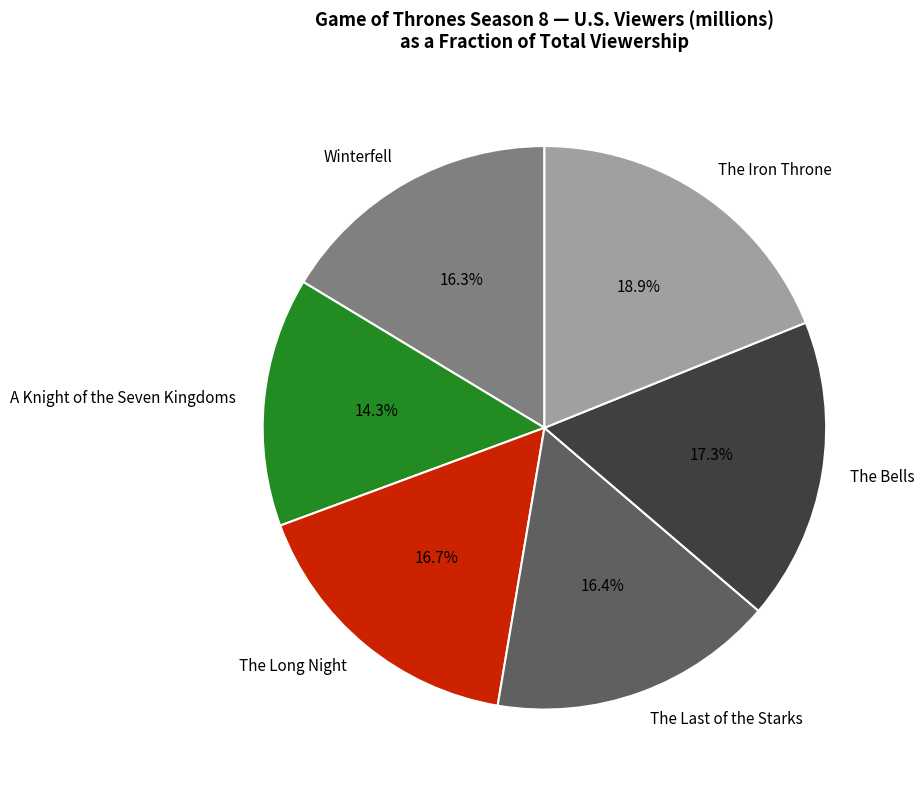

Count the number of slices in the pie.

6